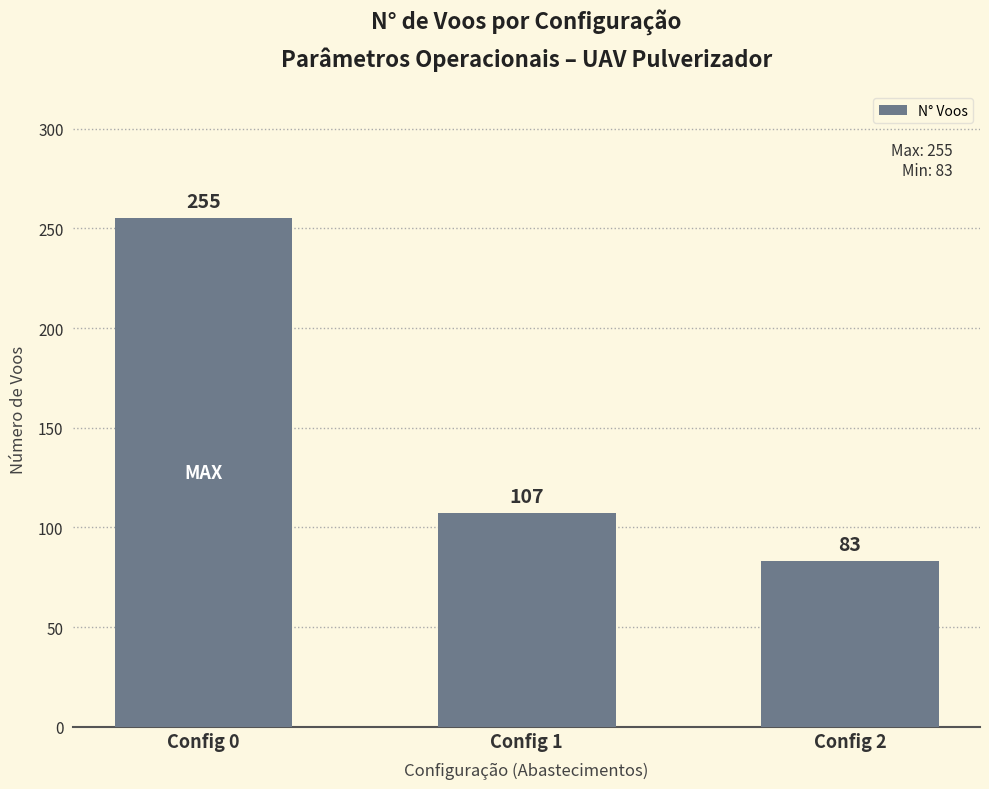

List the labels in order of value, smallest first.

Config 2, Config 1, Config 0